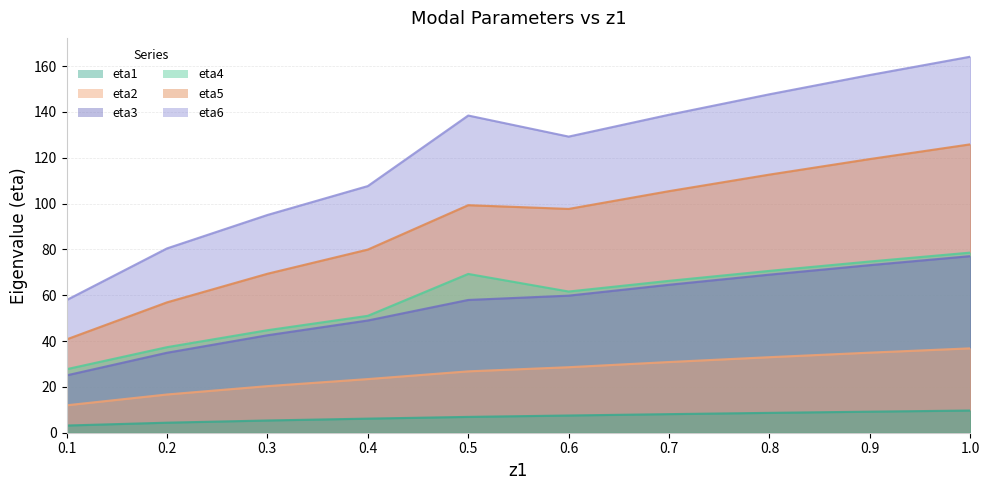

What is the sum of all eta2 values?

263.5